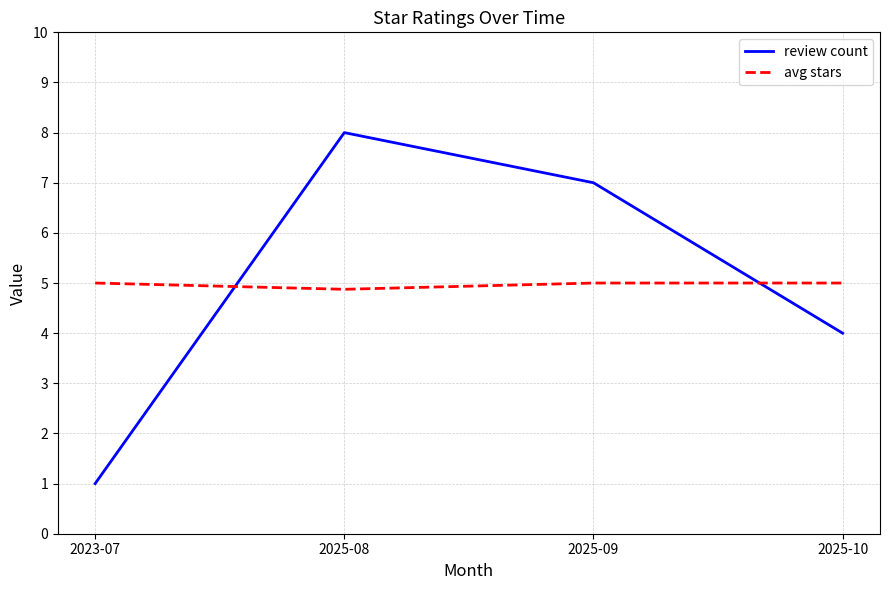

How many series are shown in this chart?

2